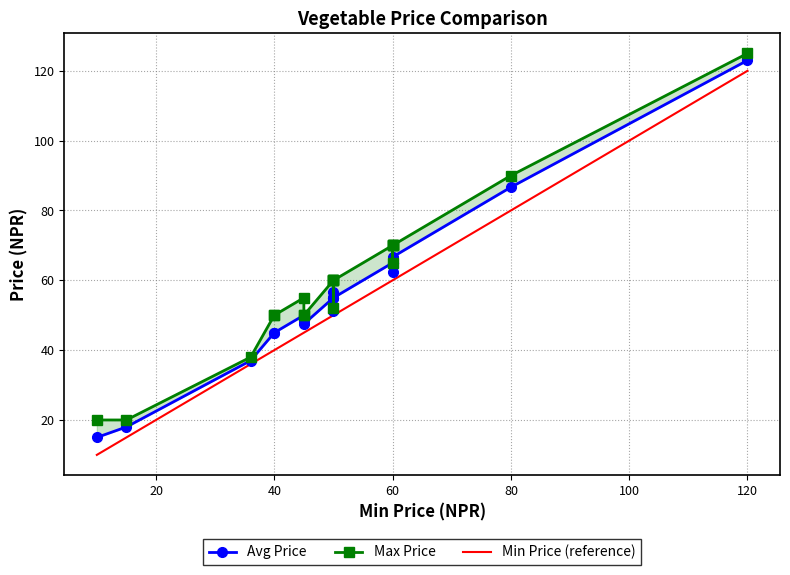

What is the highest value of the Avg Price series?

123.0